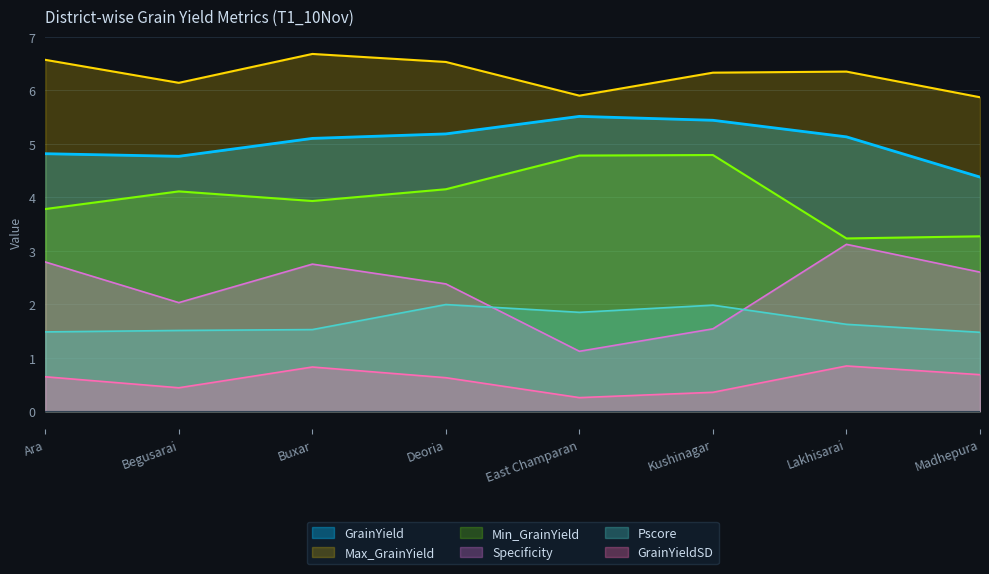

What is the label of the 3rd point from the left?

Buxar